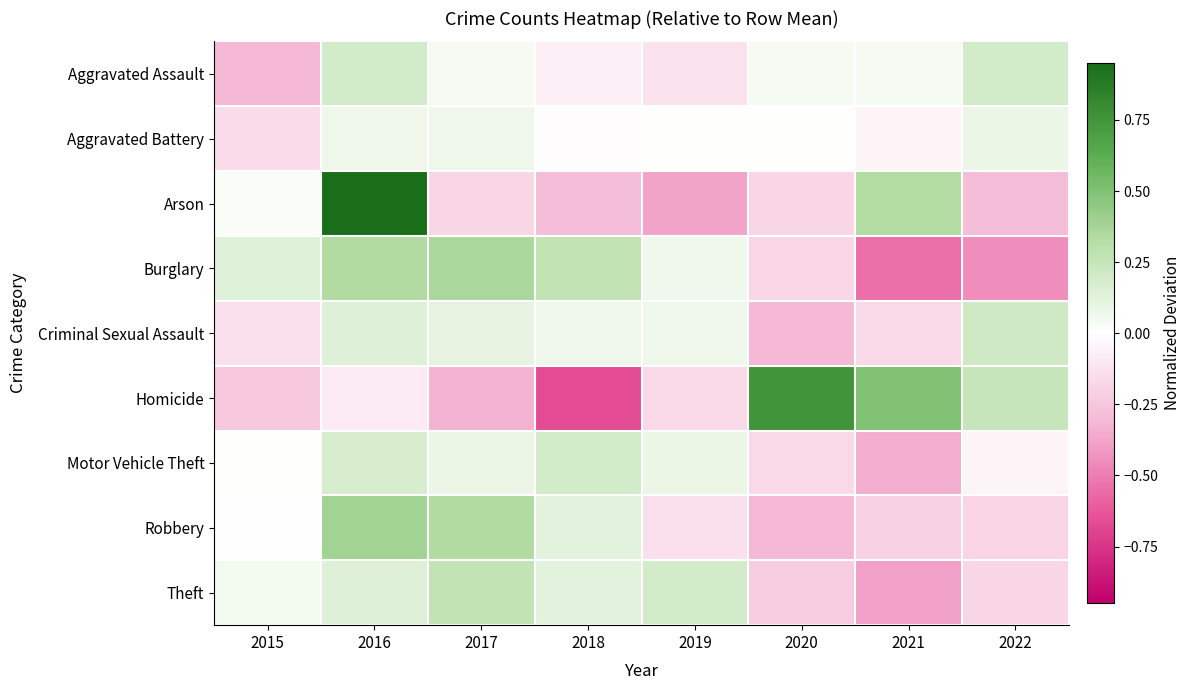

Which series has the largest total across all categories?

Homicide